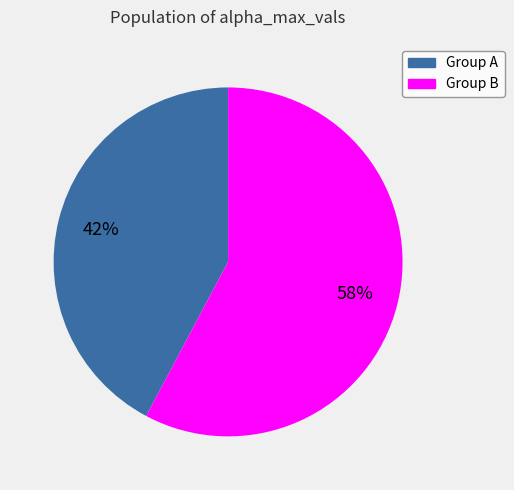

Combined, do Group B and Group A account for over 50%?

Yes